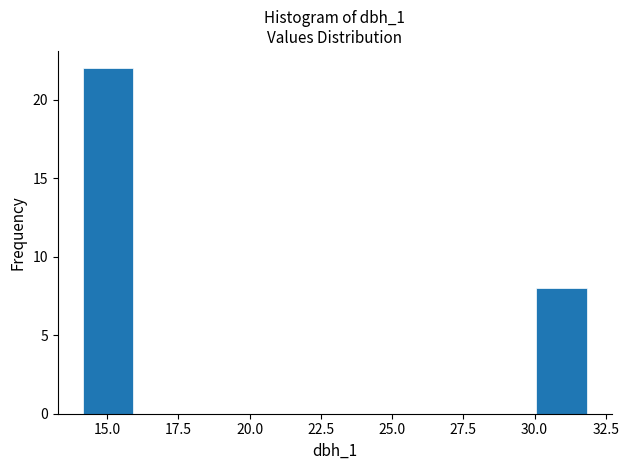

Around what value on the x-axis is the tallest bar? Give the approximate position of its centre, as read against the axis.

15.0